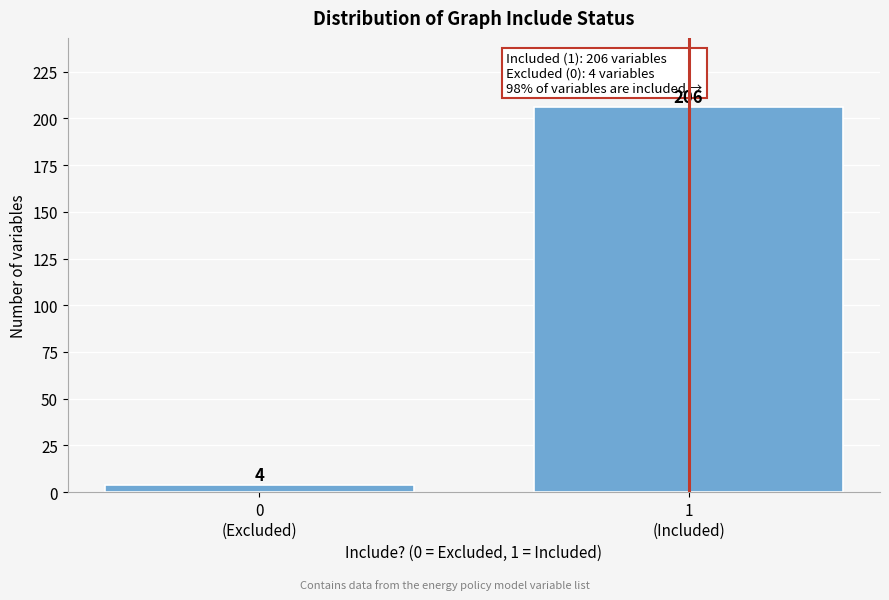

Reading right to left, extract all data points from this chart.

206	4